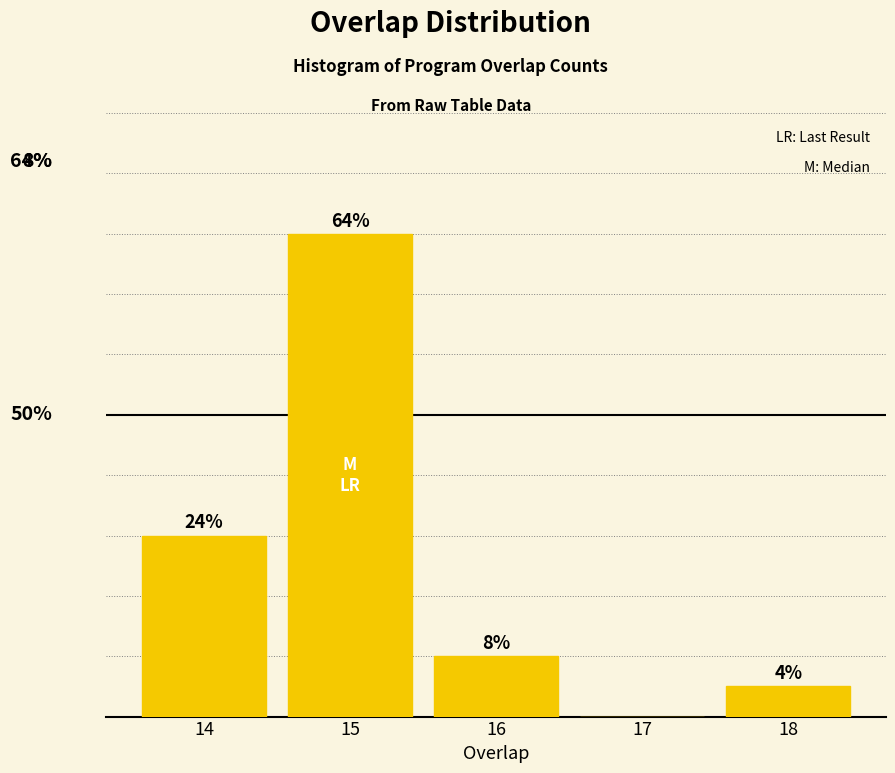

Are the bars horizontal?

No